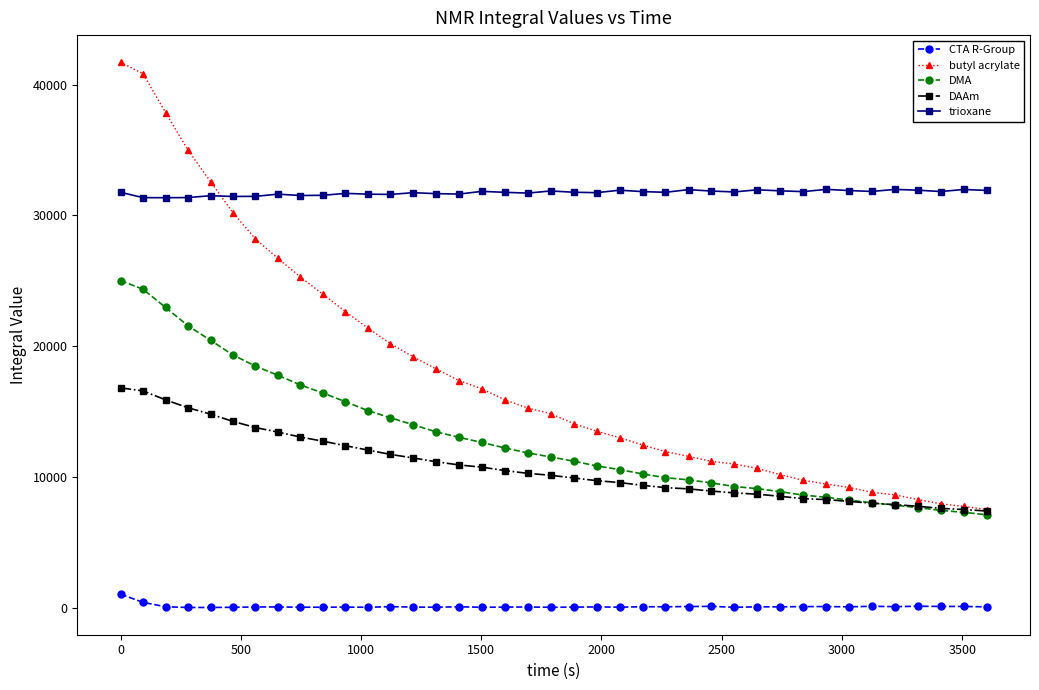

Rank the series by their maximum value, from highest to lowest.

butyl acrylate, trioxane, DMA, DAAm, CTA R-Group